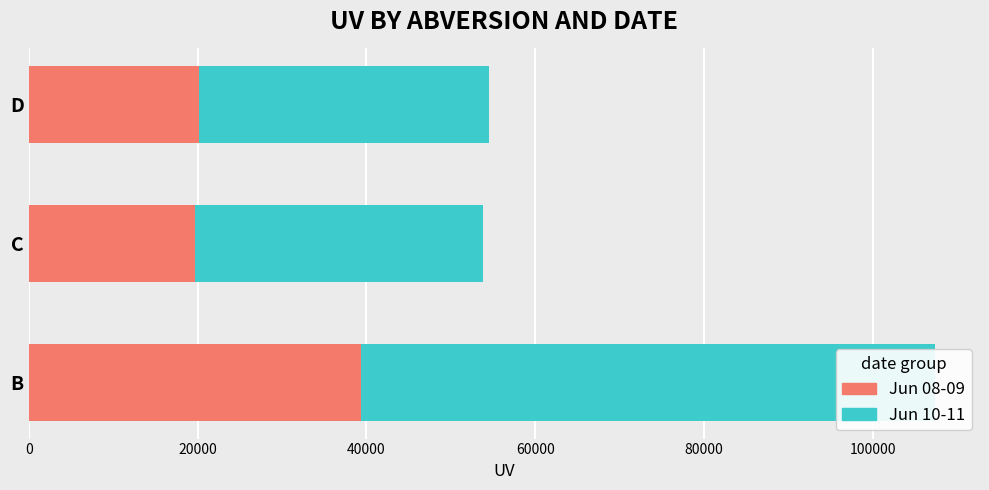

What is the minimum value for 2018-06-08 + 2018-06-09?

19663